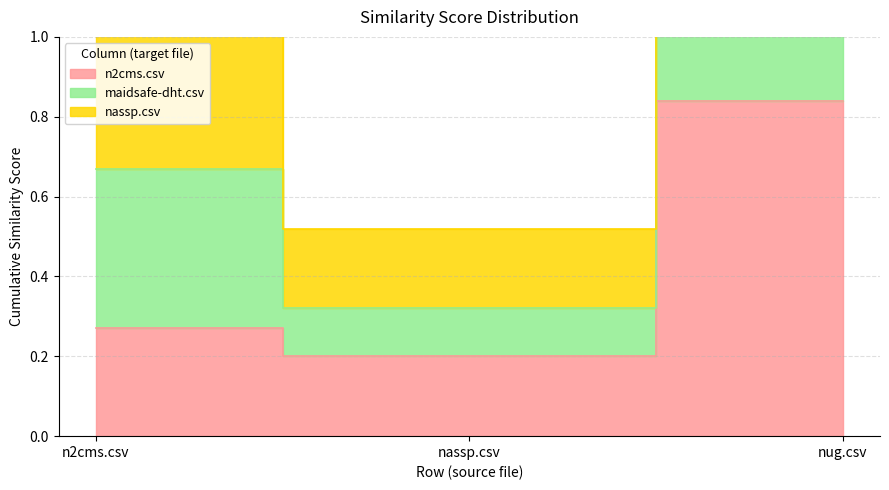

Count the number of data series in this chart.

3